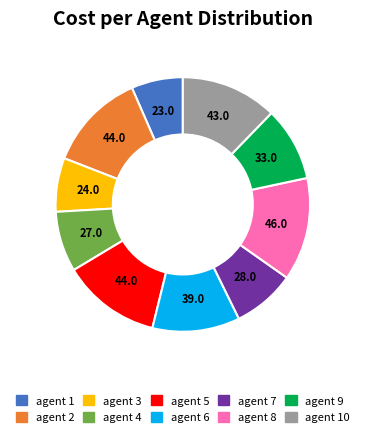

Which category has the biggest portion of the pie?

agent 8